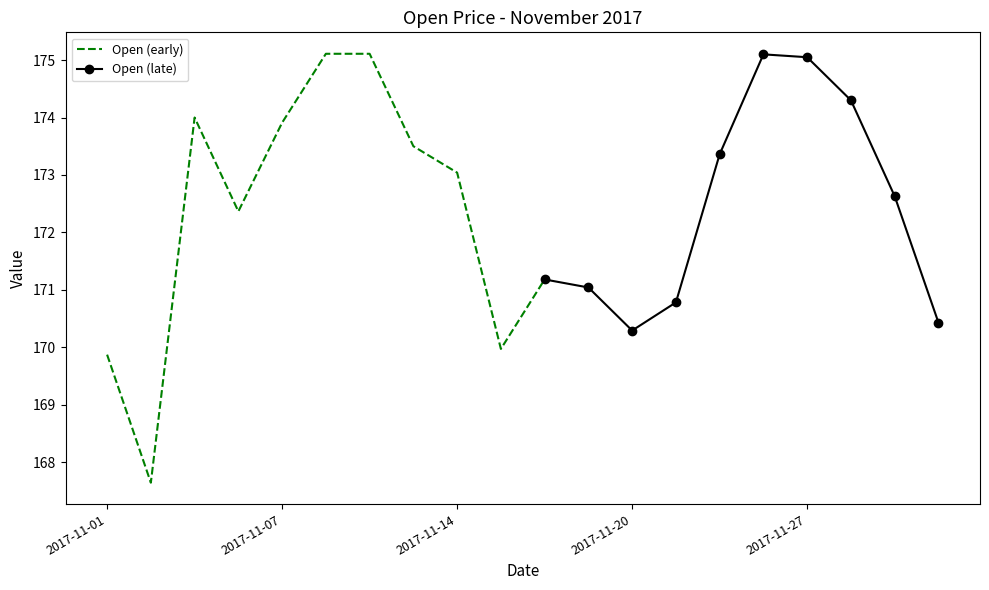

Is this an area chart (filled region under the line)?

No